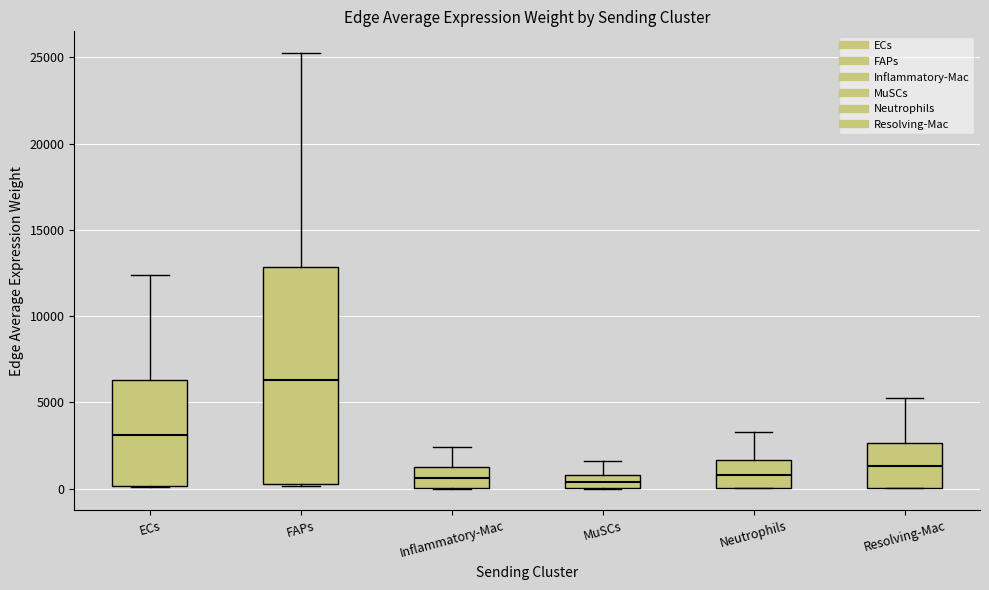

Reading left to right, read every box against the y-axis: the position of its median line, the range the box covers, and the ends of its whiskers. The values are not printed on the chart, so give them approximately, as read against the axis.

ECs: median 3000, box 0 to 6500, whiskers 0 to 12500
FAPs: median 6500, box 500 to 13000, whiskers 0 to 25000
Inflammatory-Mac: median 500, box 0 to 1000, whiskers 0 to 2500
MuSCs: median 500, box 0 to 1000, whiskers 0 to 1500
Neutrophils: median 1000, box 0 to 1500, whiskers 0 to 3500
Resolving-Mac: median 1500, box 0 to 2500, whiskers 0 to 5500